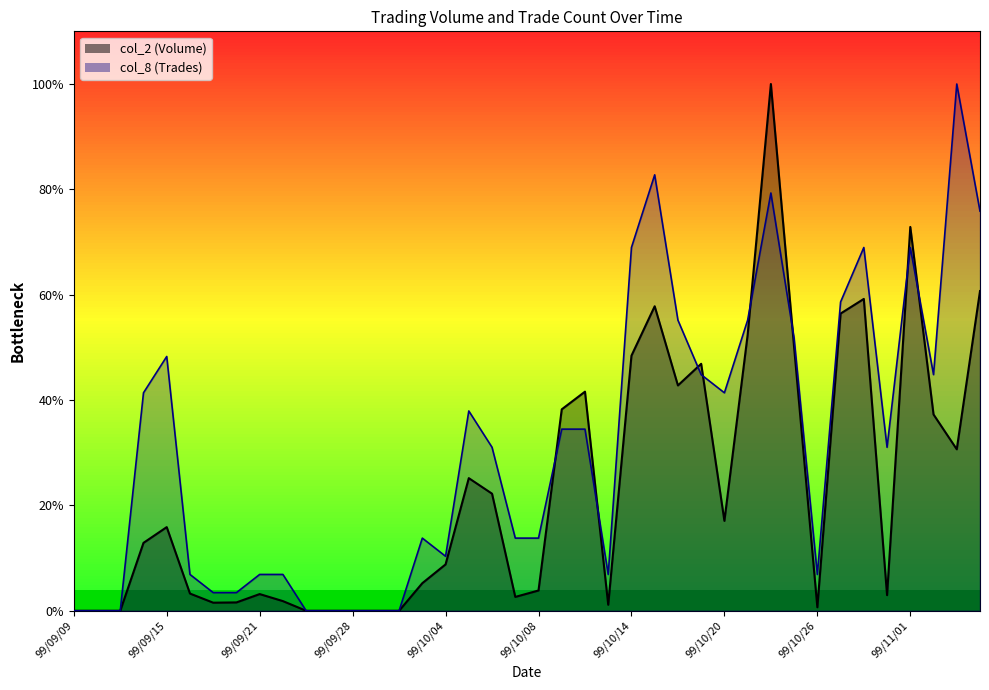

True or false: col_2 (Volume) has more than 1 points higher than both neighbors.

True